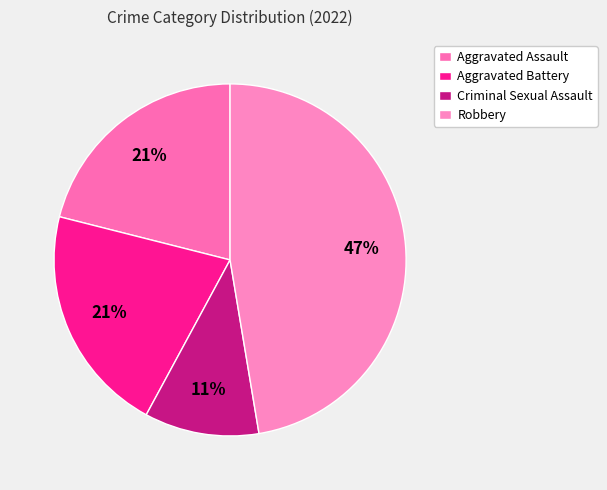

What percentage is the Criminal Sexual Assault slice, to the nearest percent?

11%